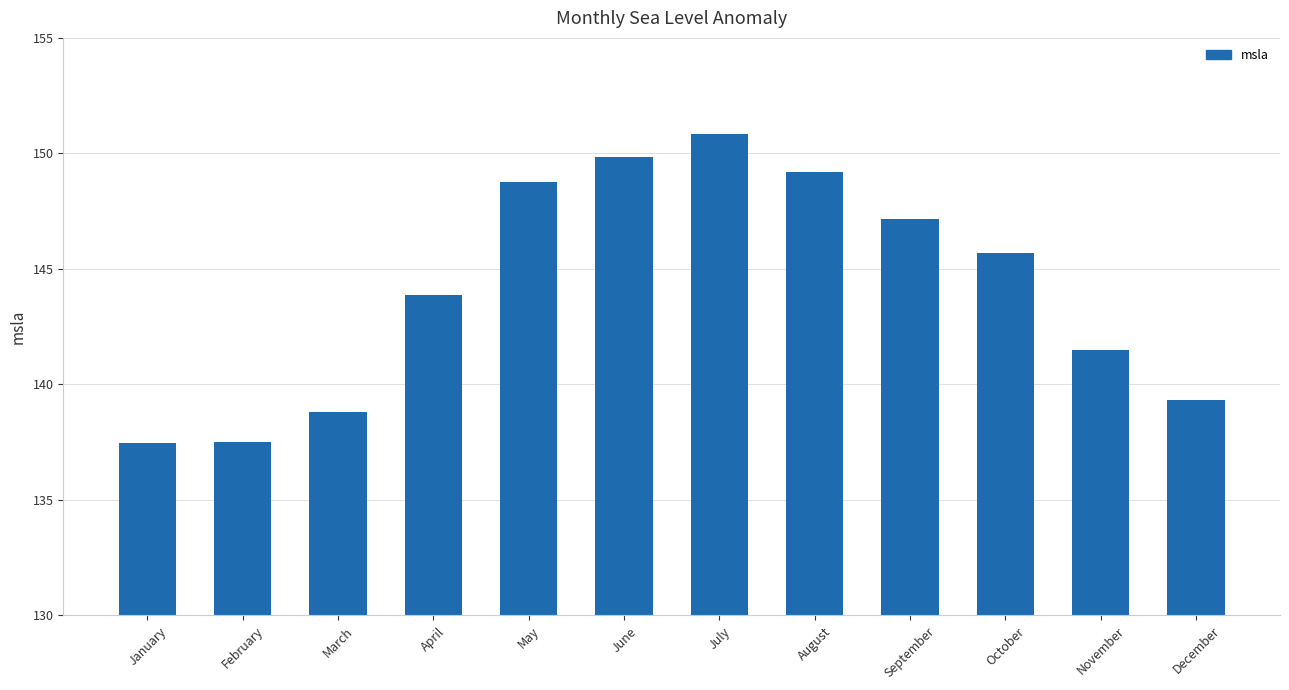

What is the sum of the values at July and June?

300.7